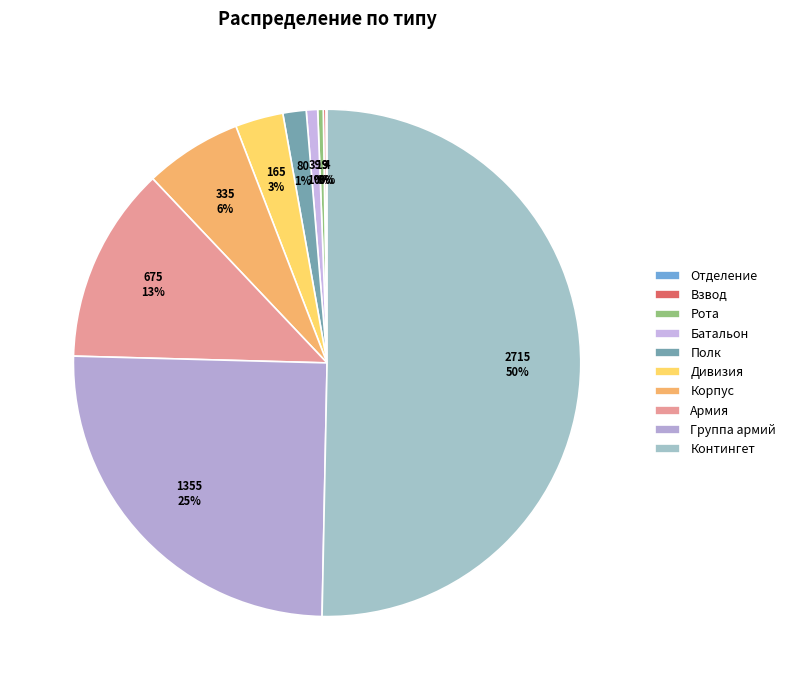

How many segments does this pie chart have?

10